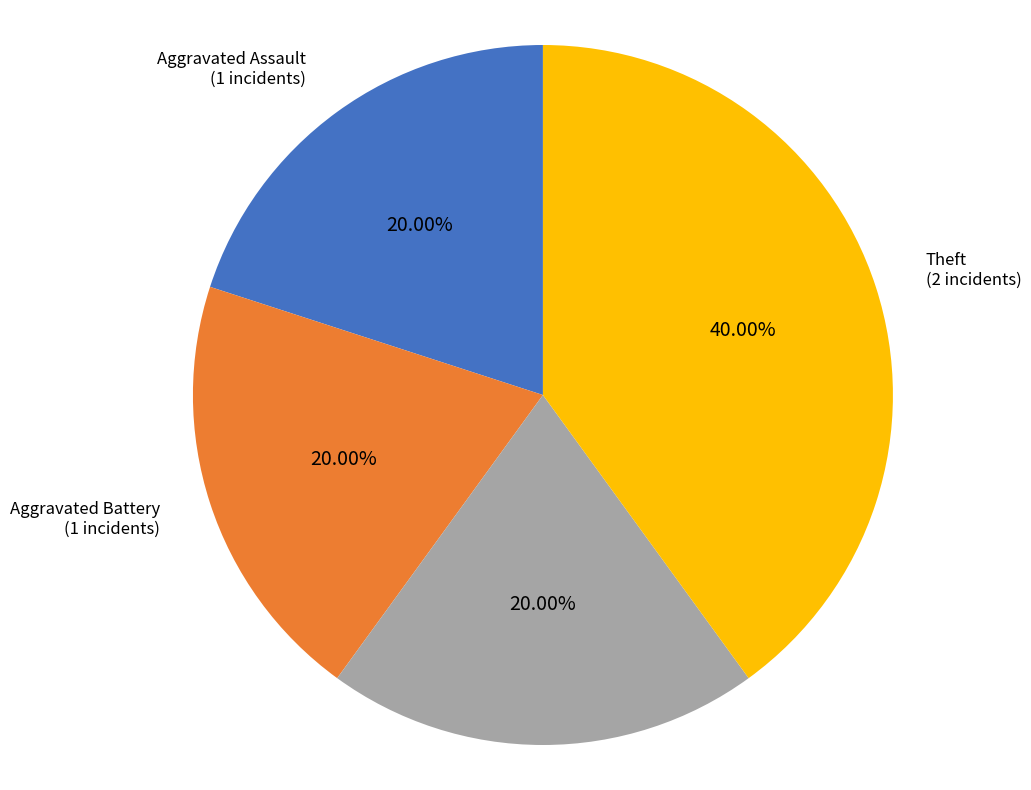

Does any single category account for the majority?

No